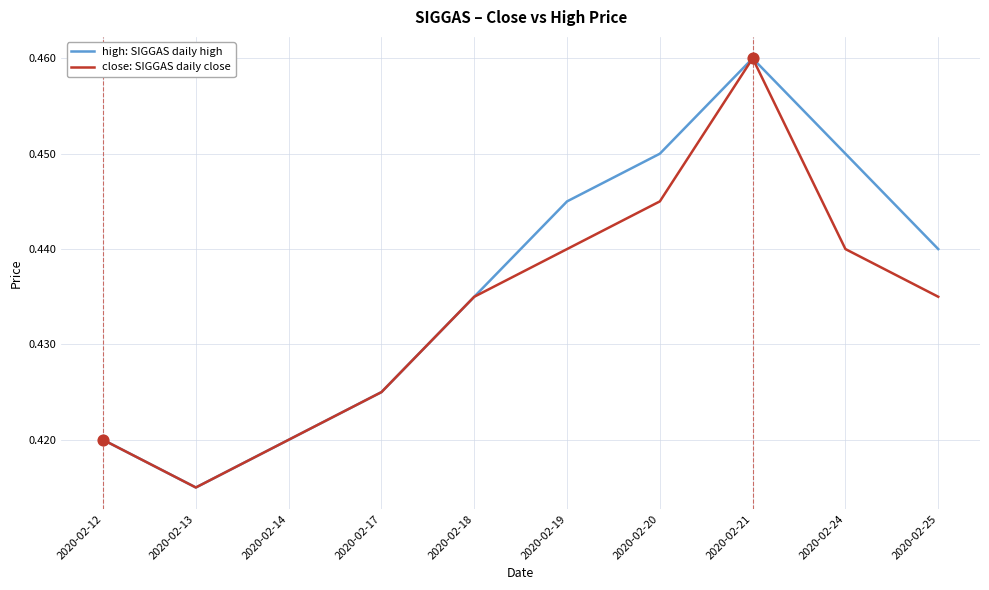

What is the total value across all series at 2020-02-25?

0.9